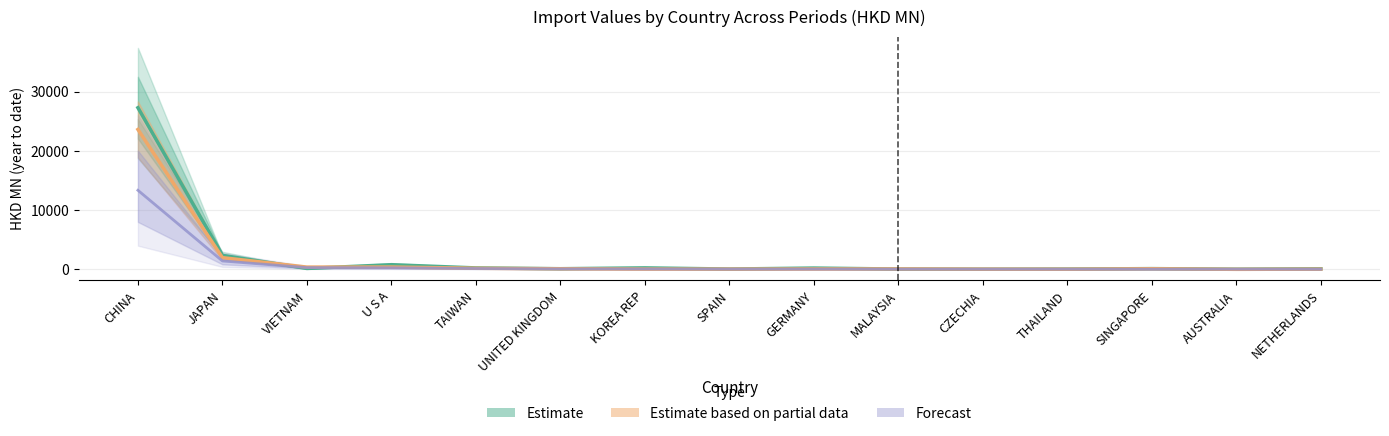

Which has a higher value, MALAYSIA or U S A?

U S A